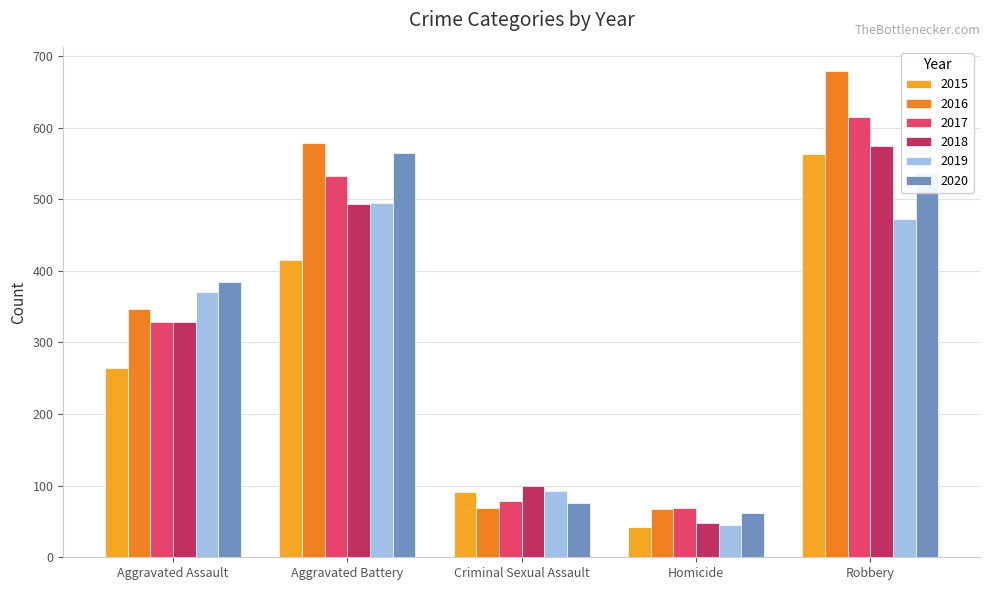

At which category is the sum across all series the highest?

Robbery